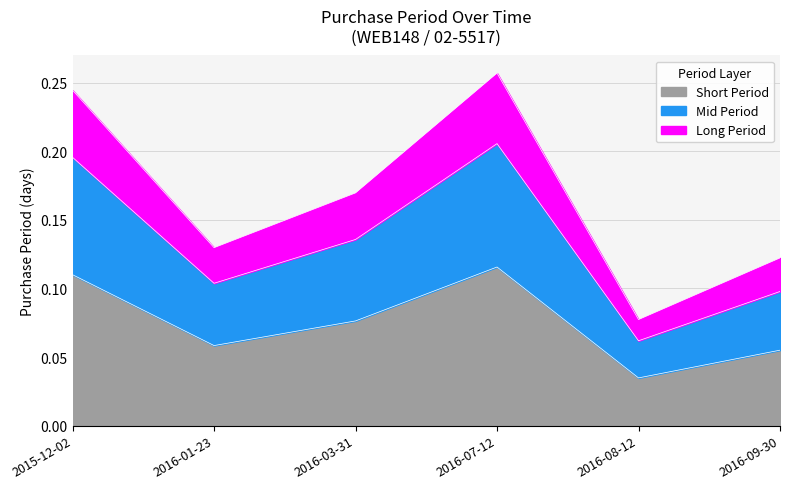

List the labels in order of value, largest first.

2016-07-12, 2015-12-02, 2016-03-31, 2016-01-23, 2016-09-30, 2016-08-12